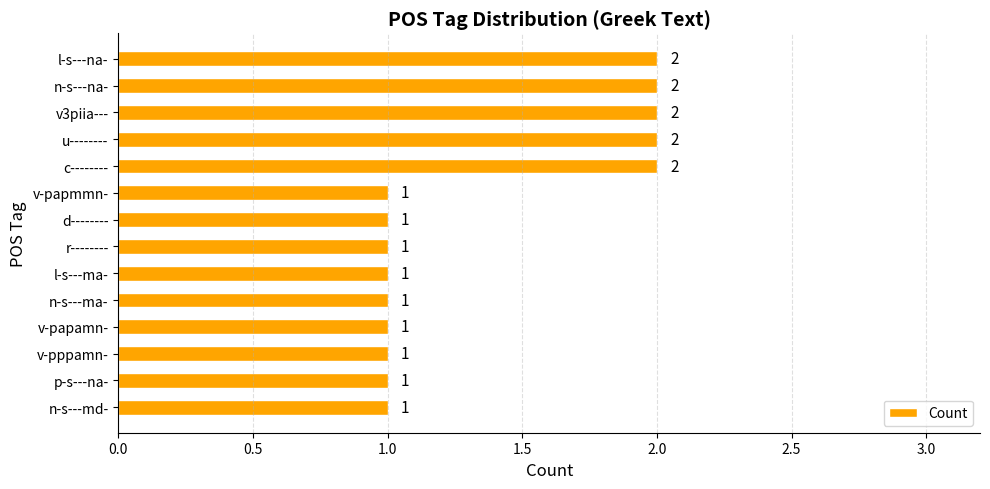

What is the sum of all values?

19